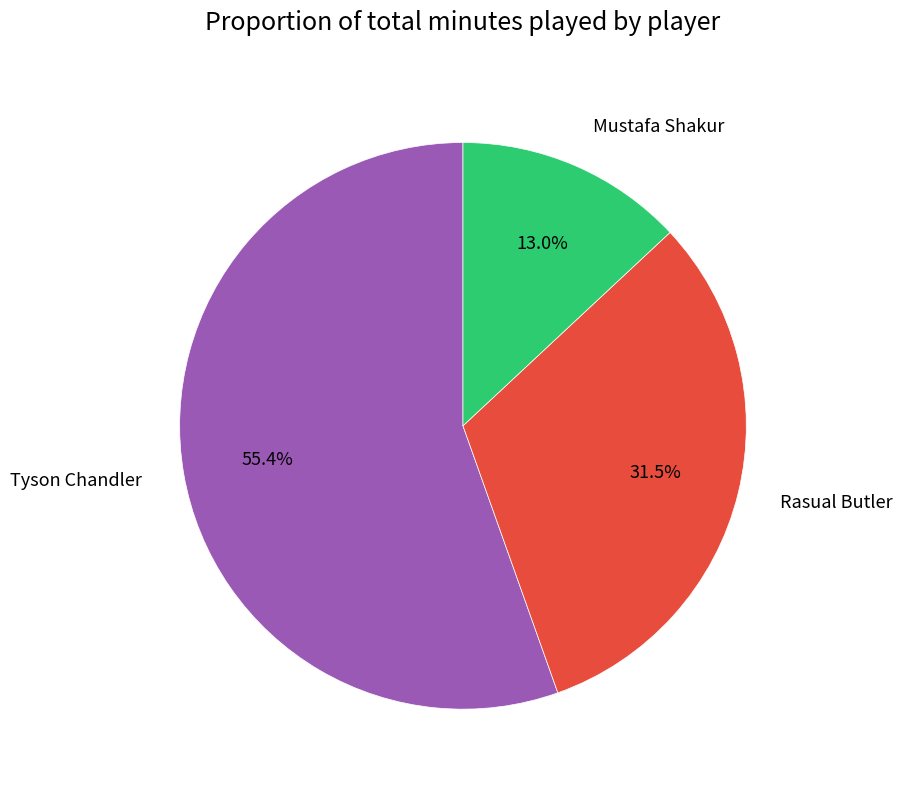

What is the total percentage of Tyson Chandler and Mustafa Shakur?

68.5%